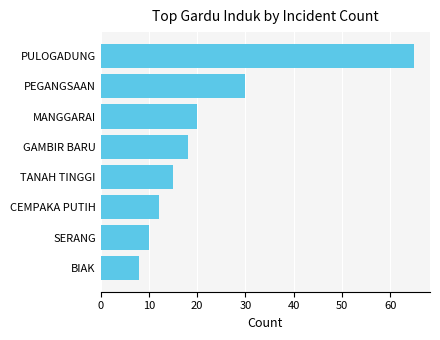

True or false: the data shows 12 at CEMPAKA PUTIH.

True